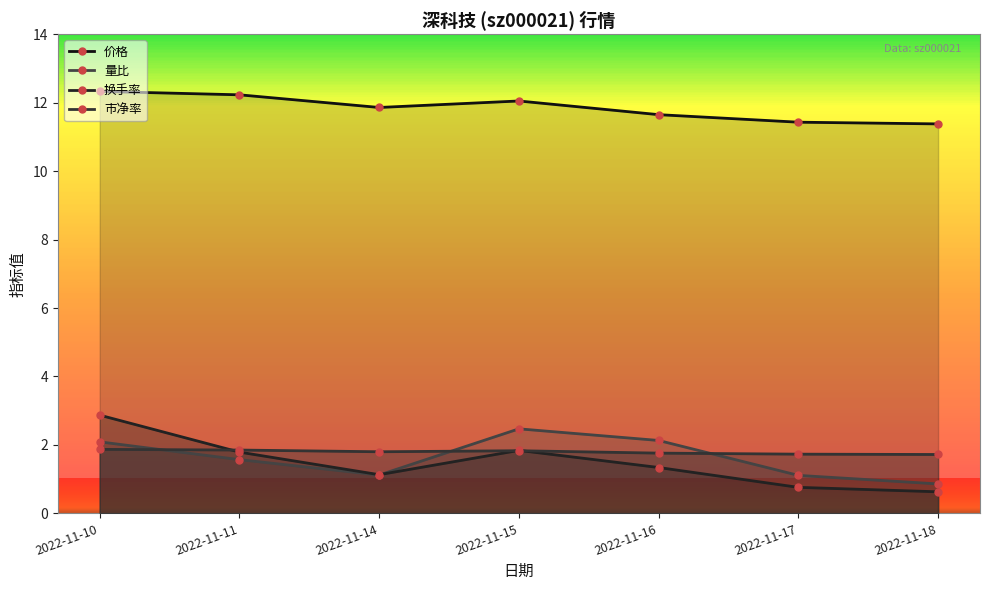

What is the total value across all series at 2022-11-18?

14.6